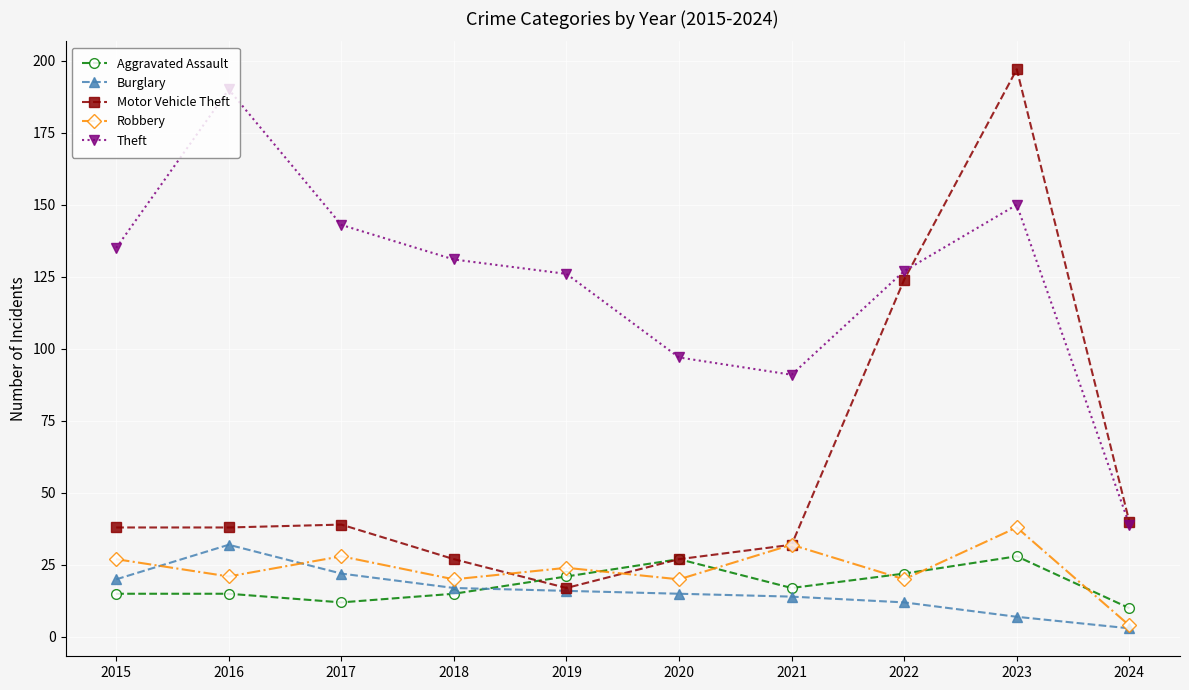

At which label does Robbery reach its peak?

2023